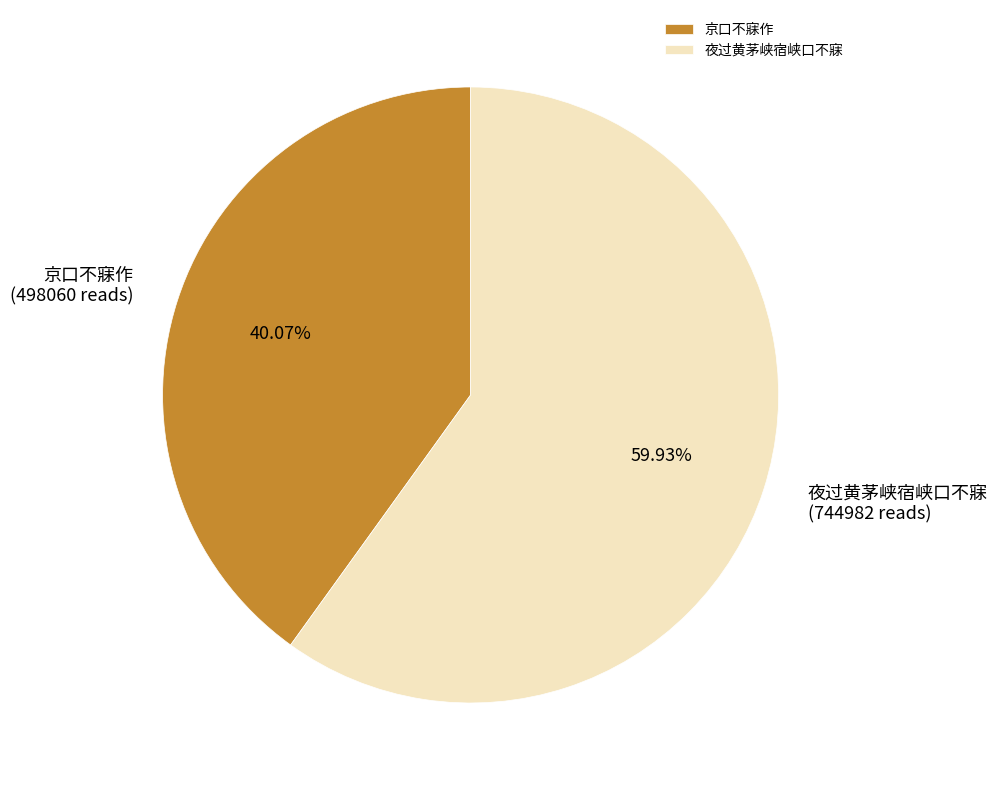

What portion of the pie excludes 京口不寐作?

59.9%